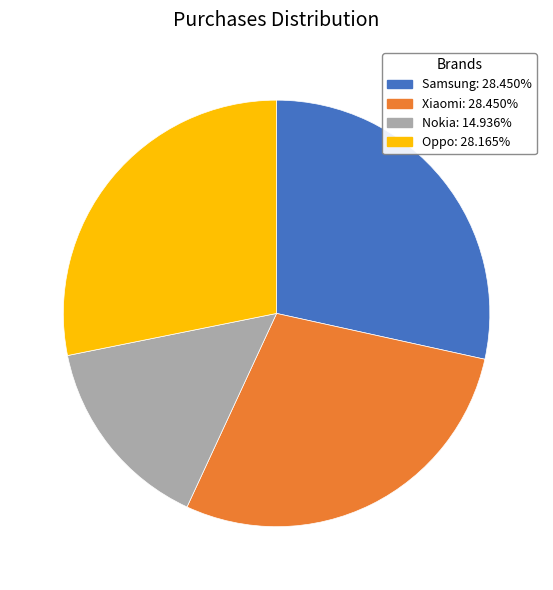

Is Oppo the majority of the pie?

No